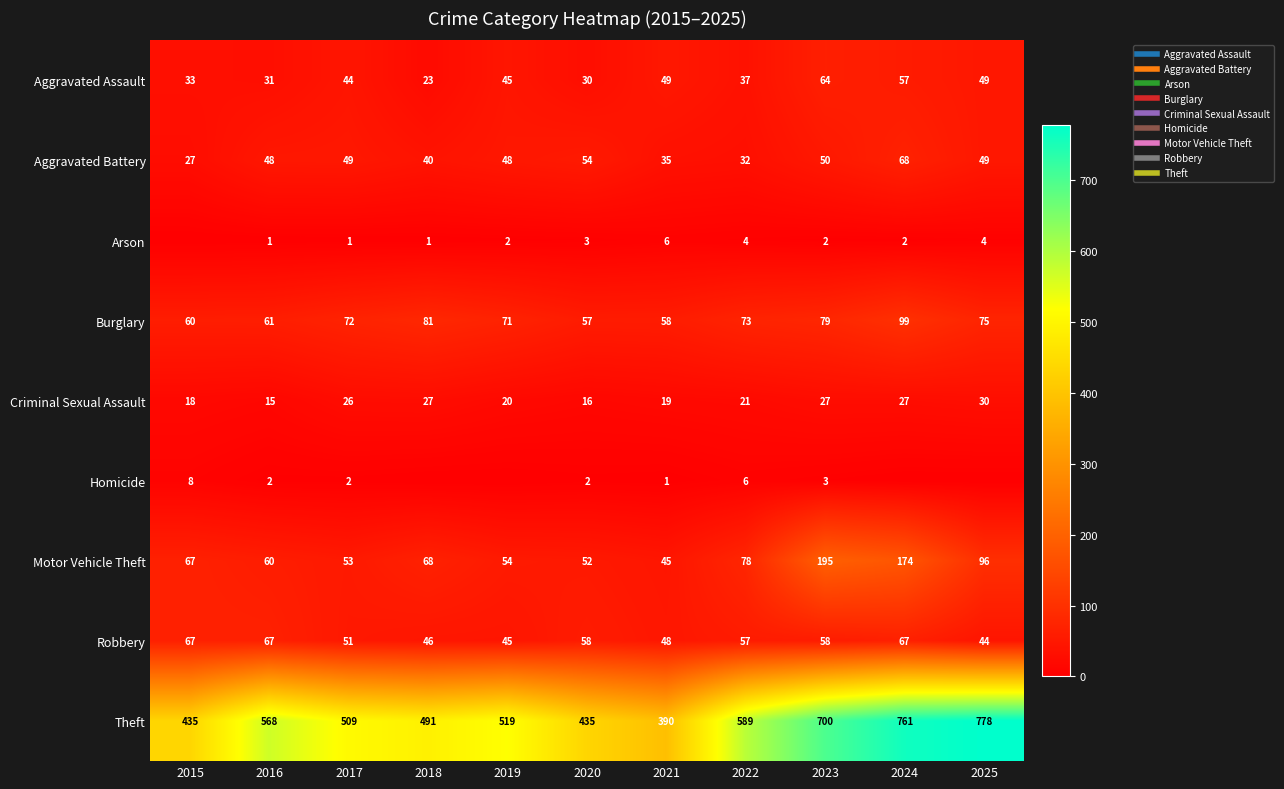

The value of Theft at 2019 is 922. True or false?

False